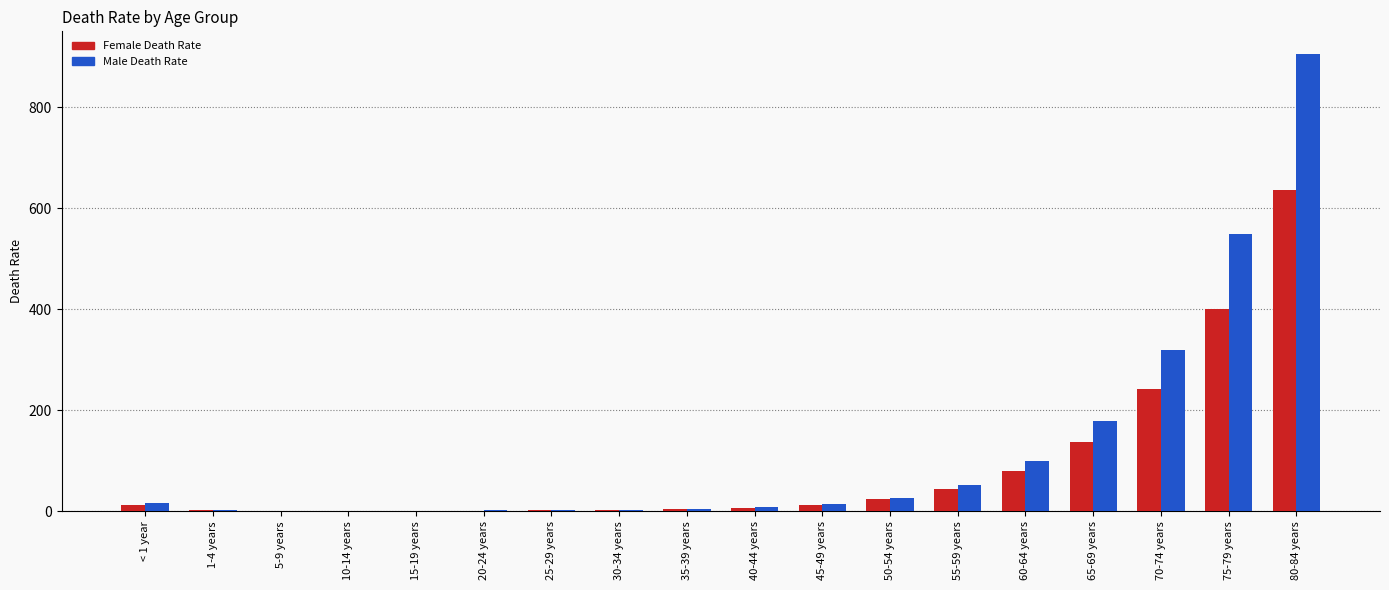

At which category does the chart reach its peak across all series?

80-84 years